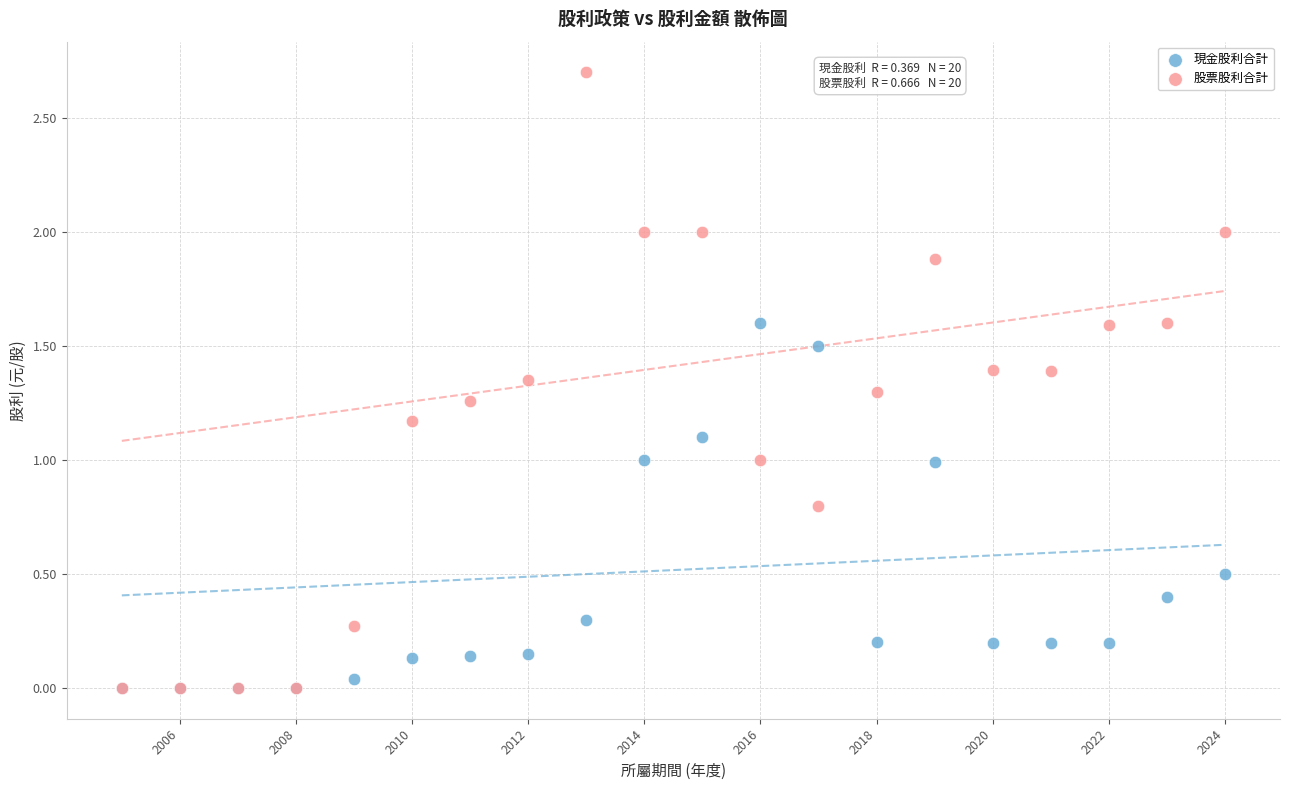

Which series contains the highest Y value?

股票股利合計